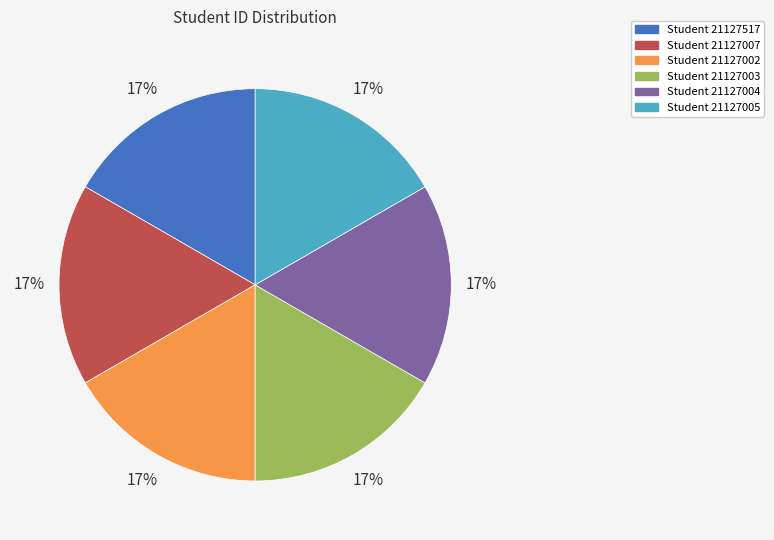

How many segments does this pie chart have?

6